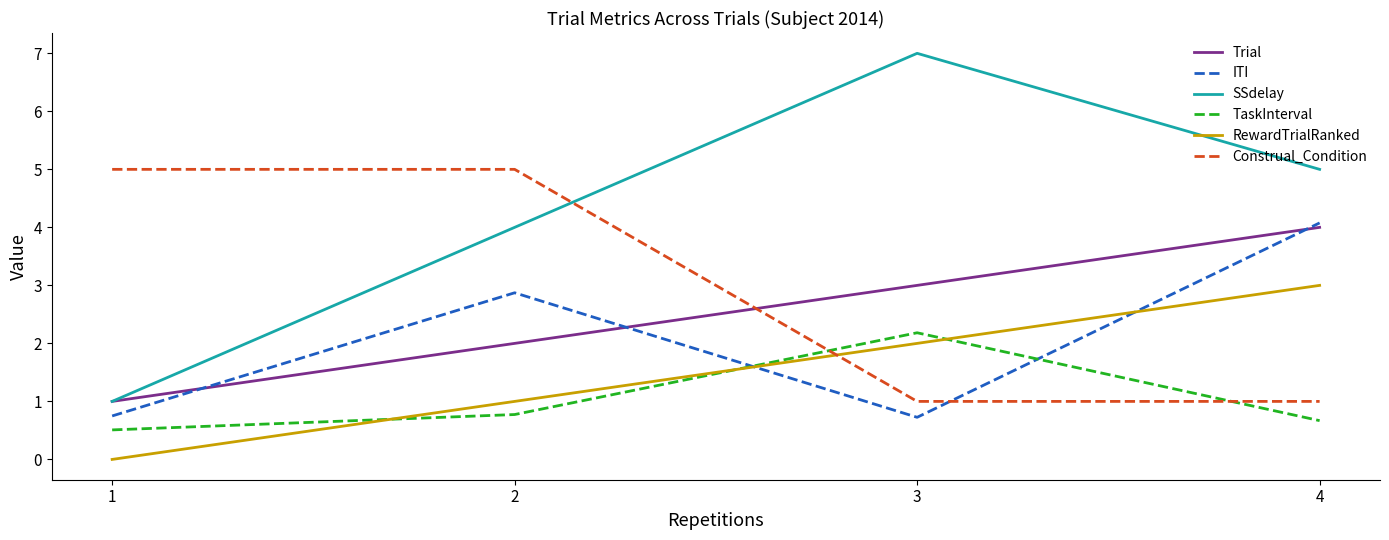

What is the difference between the highest and lowest values at 1?

5.0